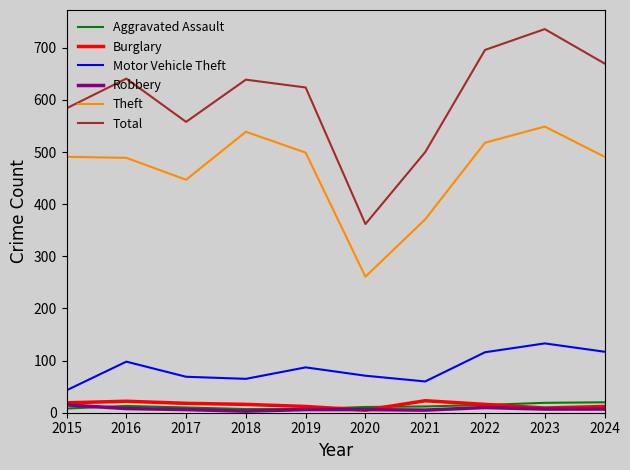

The Motor Vehicle Theft series shows 117 at 2024. True or false?

True